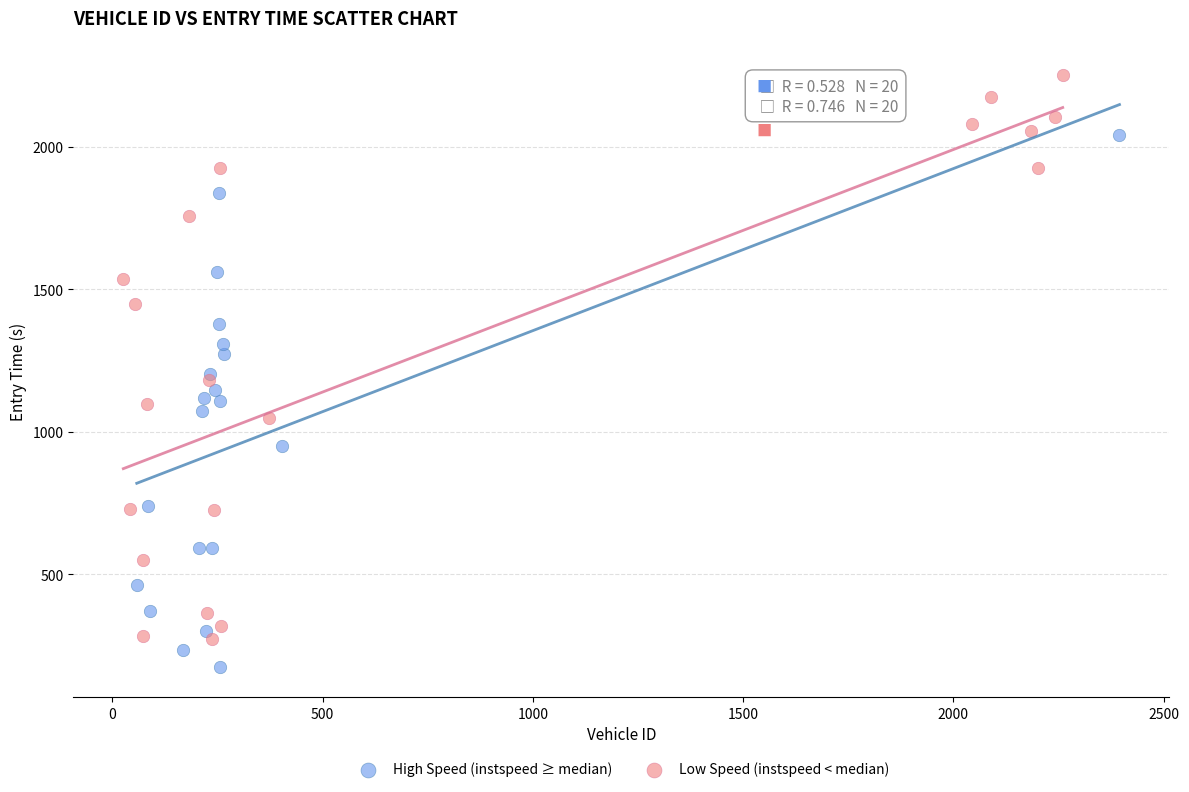

Which series has the largest Y range (max minus min)?

Low Speed (instspeed < median)